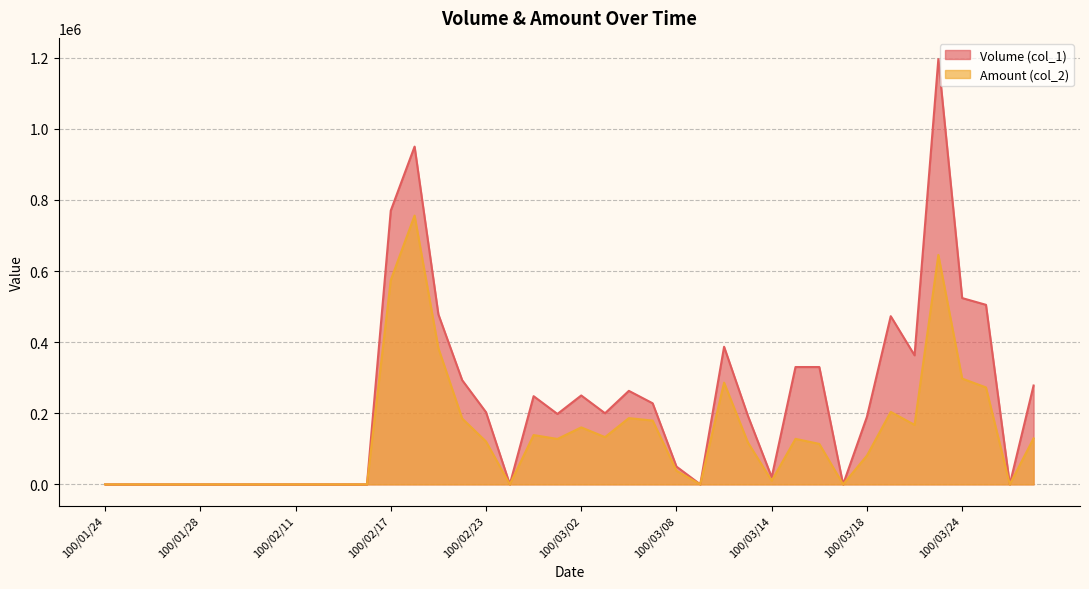

What position from the right is 100/02/11?

32